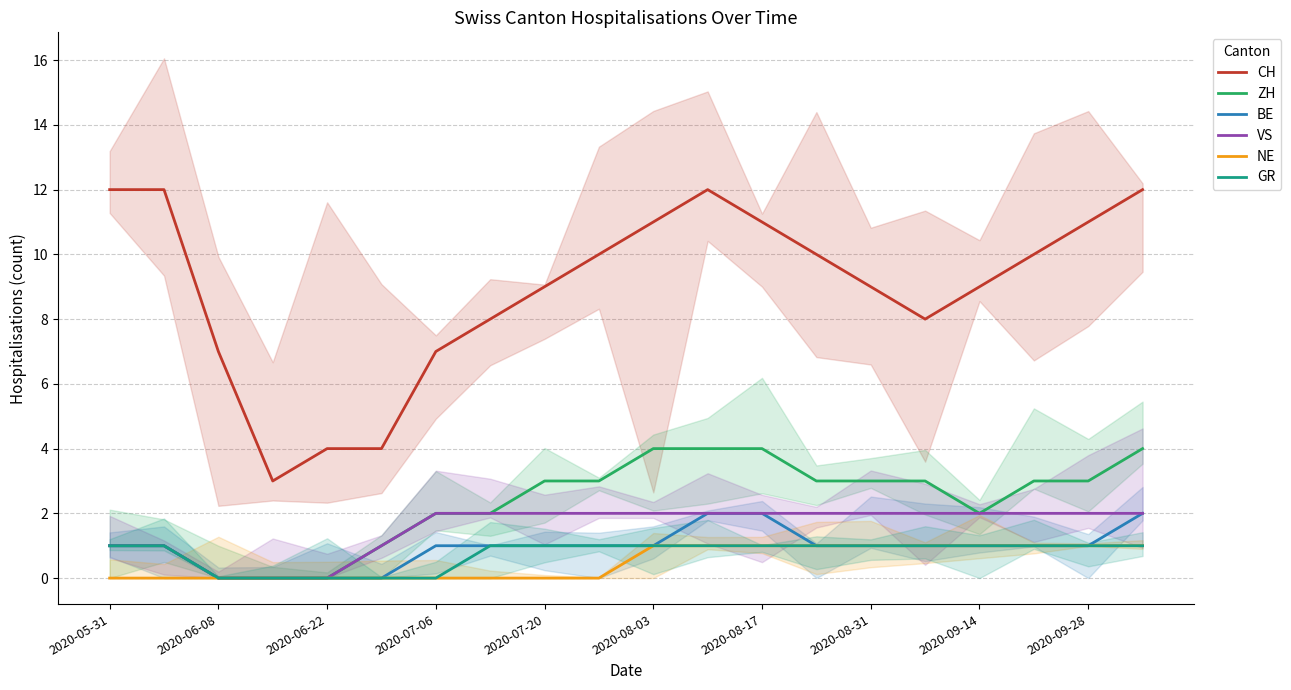

How many VS values are between 1 and 2?

17